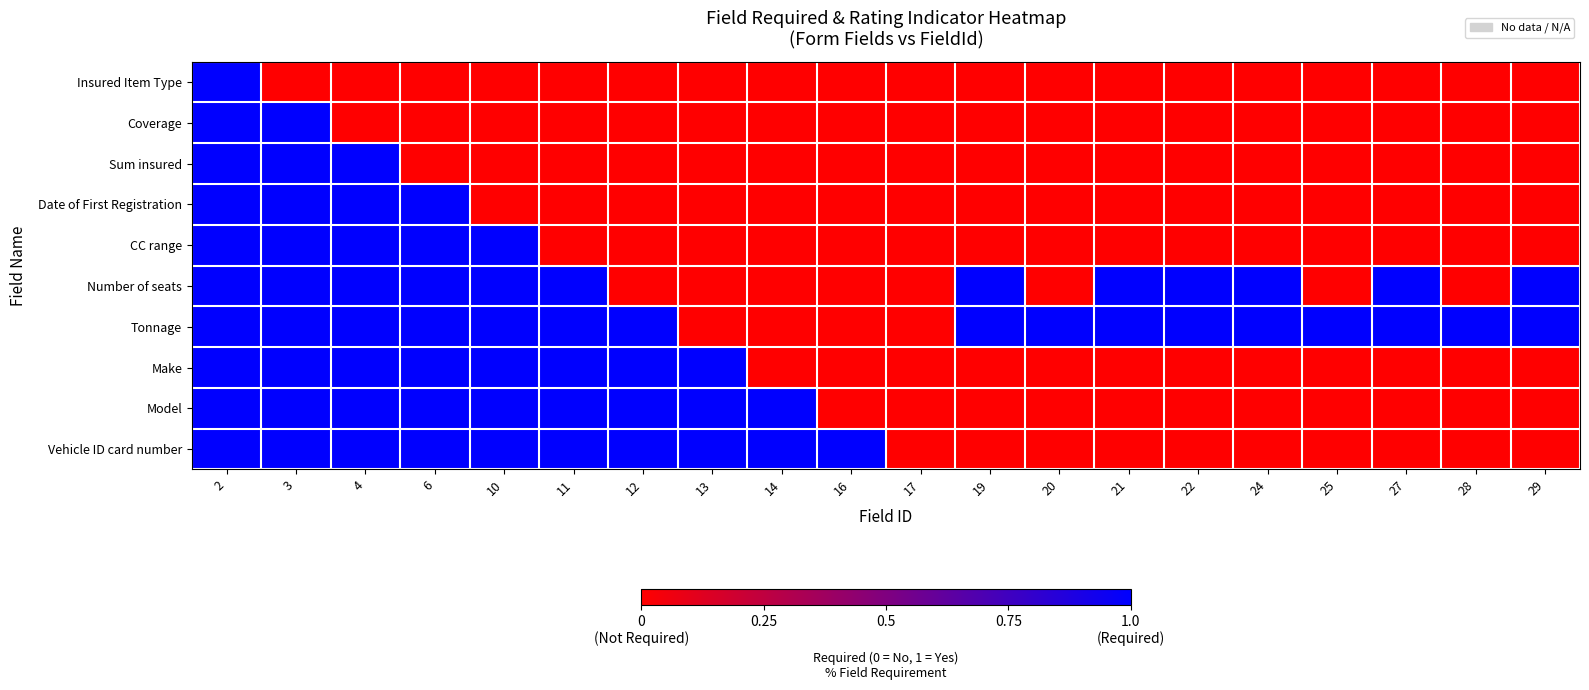

At how many categories does at least one series exceed 0?

19